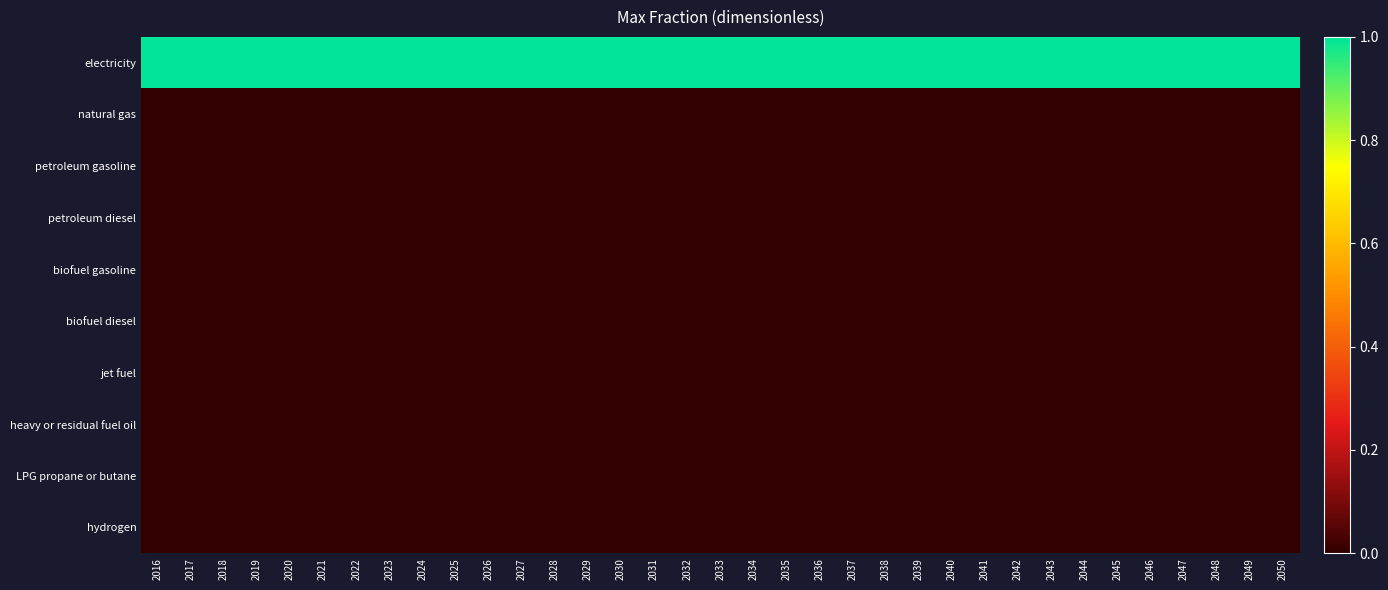

Reading left to right, list all the values displayed in this chart.

electricity: 2016=1	2017=1	2018=1	2019=1	2020=1	2021=1	2022=1	2023=1	2024=1	2025=1	2026=1	2027=1	2028=1	2029=1	2030=1	2031=1	2032=1	2033=1	2034=1	2035=1	2036=1	2037=1	2038=1	2039=1	2040=1	2041=1	2042=1	2043=1	2044=1	2045=1	2046=1	2047=1	2048=1	2049=1	2050=1
natural gas: 2016=0	2017=0	2018=0	2019=0	2020=0	2021=0	2022=0	2023=0	2024=0	2025=0	2026=0	2027=0	2028=0	2029=0	2030=0	2031=0	2032=0	2033=0	2034=0	2035=0	2036=0	2037=0	2038=0	2039=0	2040=0	2041=0	2042=0	2043=0	2044=0	2045=0	2046=0	2047=0	2048=0	2049=0	2050=0
petroleum gasoline: 2016=0	2017=0	2018=0	2019=0	2020=0	2021=0	2022=0	2023=0	2024=0	2025=0	2026=0	2027=0	2028=0	2029=0	2030=0	2031=0	2032=0	2033=0	2034=0	2035=0	2036=0	2037=0	2038=0	2039=0	2040=0	2041=0	2042=0	2043=0	2044=0	2045=0	2046=0	2047=0	2048=0	2049=0	2050=0
petroleum diesel: 2016=0	2017=0	2018=0	2019=0	2020=0	2021=0	2022=0	2023=0	2024=0	2025=0	2026=0	2027=0	2028=0	2029=0	2030=0	2031=0	2032=0	2033=0	2034=0	2035=0	2036=0	2037=0	2038=0	2039=0	2040=0	2041=0	2042=0	2043=0	2044=0	2045=0	2046=0	2047=0	2048=0	2049=0	2050=0
biofuel gasoline: 2016=0	2017=0	2018=0	2019=0	2020=0	2021=0	2022=0	2023=0	2024=0	2025=0	2026=0	2027=0	2028=0	2029=0	2030=0	2031=0	2032=0	2033=0	2034=0	2035=0	2036=0	2037=0	2038=0	2039=0	2040=0	2041=0	2042=0	2043=0	2044=0	2045=0	2046=0	2047=0	2048=0	2049=0	2050=0
biofuel diesel: 2016=0	2017=0	2018=0	2019=0	2020=0	2021=0	2022=0	2023=0	2024=0	2025=0	2026=0	2027=0	2028=0	2029=0	2030=0	2031=0	2032=0	2033=0	2034=0	2035=0	2036=0	2037=0	2038=0	2039=0	2040=0	2041=0	2042=0	2043=0	2044=0	2045=0	2046=0	2047=0	2048=0	2049=0	2050=0
jet fuel: 2016=0	2017=0	2018=0	2019=0	2020=0	2021=0	2022=0	2023=0	2024=0	2025=0	2026=0	2027=0	2028=0	2029=0	2030=0	2031=0	2032=0	2033=0	2034=0	2035=0	2036=0	2037=0	2038=0	2039=0	2040=0	2041=0	2042=0	2043=0	2044=0	2045=0	2046=0	2047=0	2048=0	2049=0	2050=0
heavy or residual fuel oil: 2016=0	2017=0	2018=0	2019=0	2020=0	2021=0	2022=0	2023=0	2024=0	2025=0	2026=0	2027=0	2028=0	2029=0	2030=0	2031=0	2032=0	2033=0	2034=0	2035=0	2036=0	2037=0	2038=0	2039=0	2040=0	2041=0	2042=0	2043=0	2044=0	2045=0	2046=0	2047=0	2048=0	2049=0	2050=0
LPG propane or butane: 2016=0	2017=0	2018=0	2019=0	2020=0	2021=0	2022=0	2023=0	2024=0	2025=0	2026=0	2027=0	2028=0	2029=0	2030=0	2031=0	2032=0	2033=0	2034=0	2035=0	2036=0	2037=0	2038=0	2039=0	2040=0	2041=0	2042=0	2043=0	2044=0	2045=0	2046=0	2047=0	2048=0	2049=0	2050=0
hydrogen: 2016=0	2017=0	2018=0	2019=0	2020=0	2021=0	2022=0	2023=0	2024=0	2025=0	2026=0	2027=0	2028=0	2029=0	2030=0	2031=0	2032=0	2033=0	2034=0	2035=0	2036=0	2037=0	2038=0	2039=0	2040=0	2041=0	2042=0	2043=0	2044=0	2045=0	2046=0	2047=0	2048=0	2049=0	2050=0